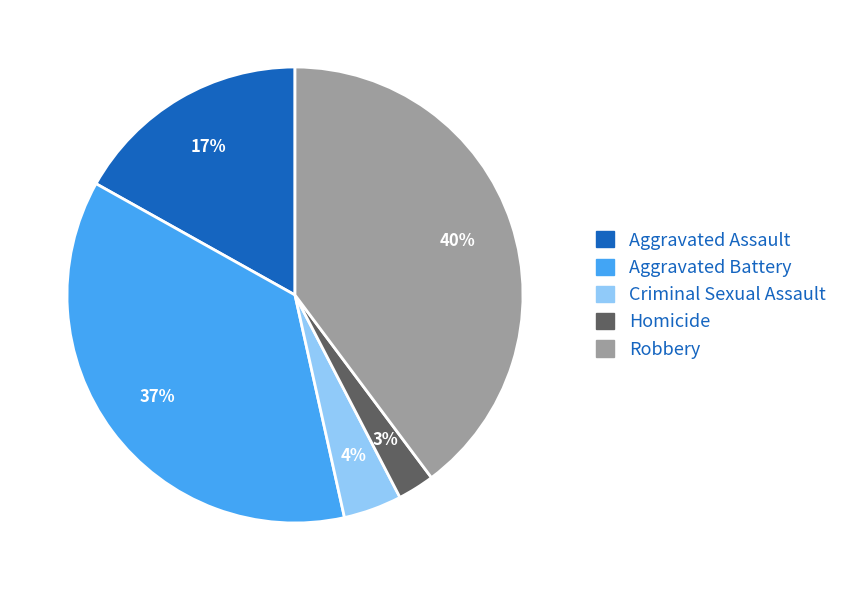

What is the largest slice in the pie chart?

Robbery